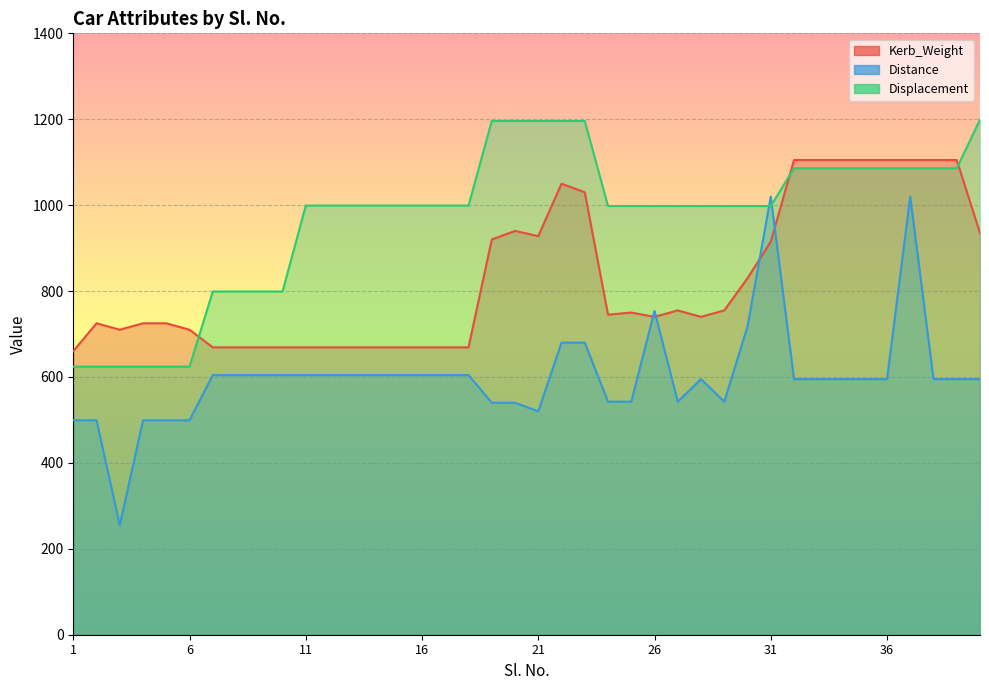

What is the spread (max minus min) of values at 10?

194.6